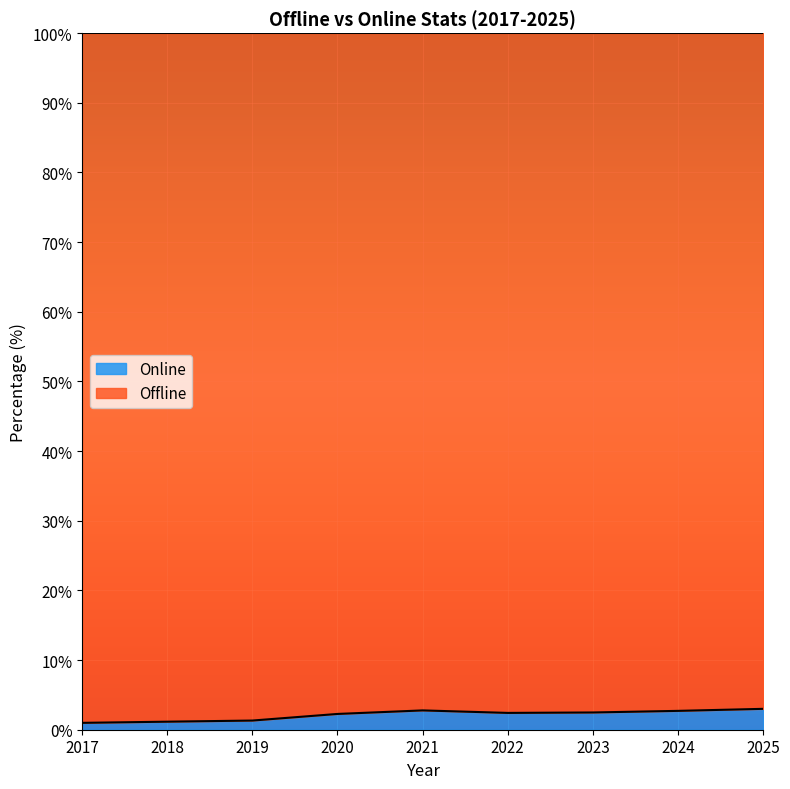

Is it true that the value at 2023 is 3.2?

False